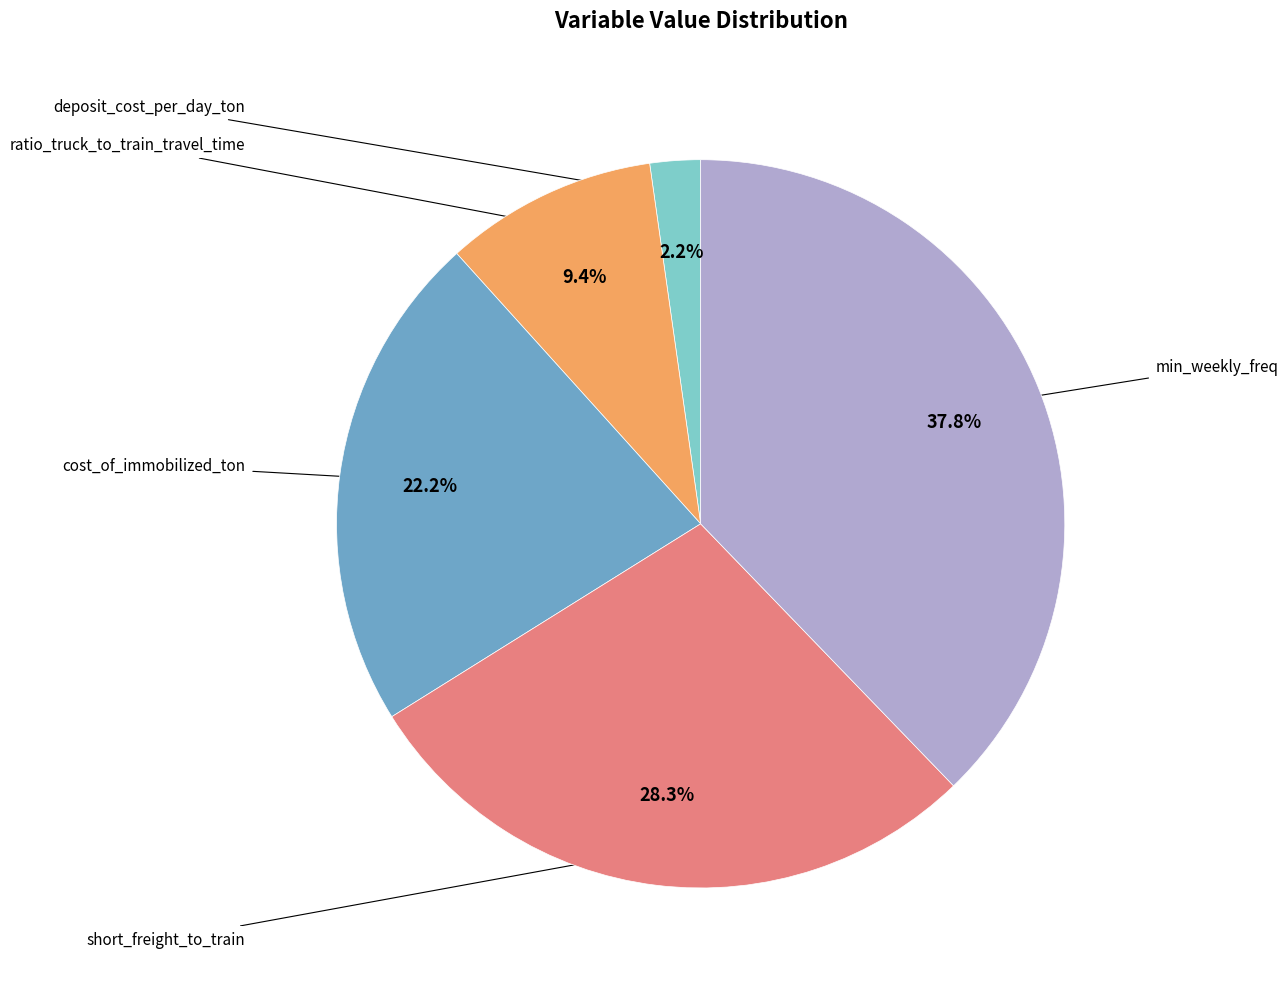

Is it true that ratio_truck_to_train_travel_time is 19% of the pie?

False